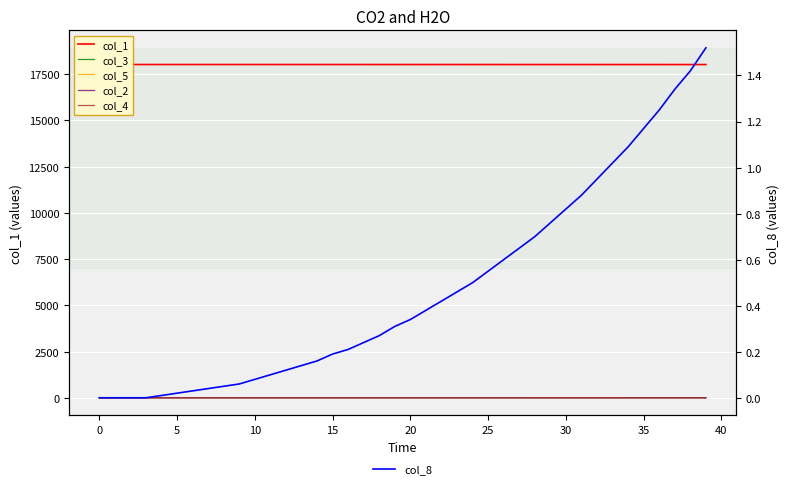

What is the difference between the col_3 values at 22 and 33?

0.1